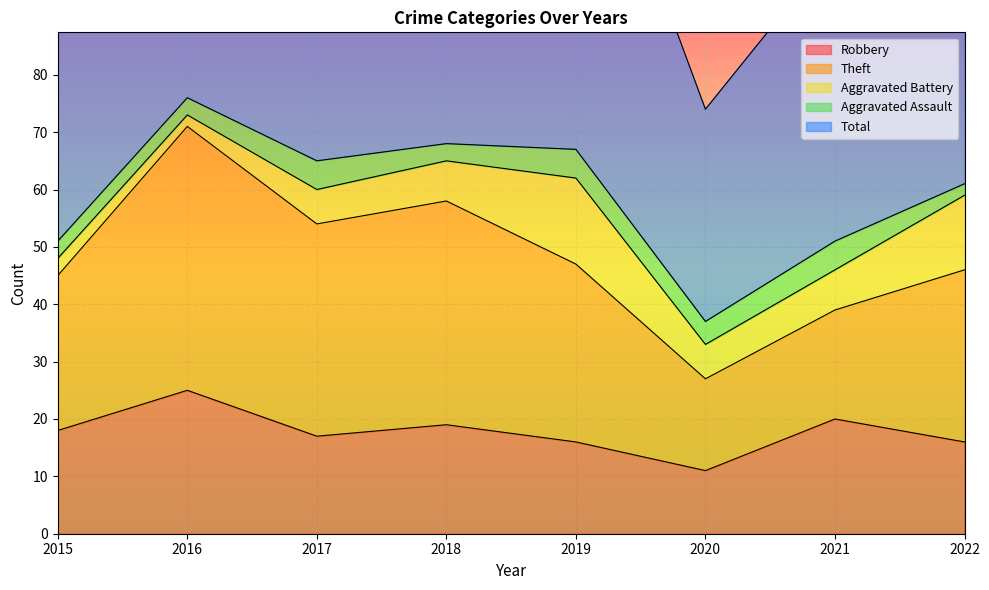

At how many categories does at least one series exceed 28?

8